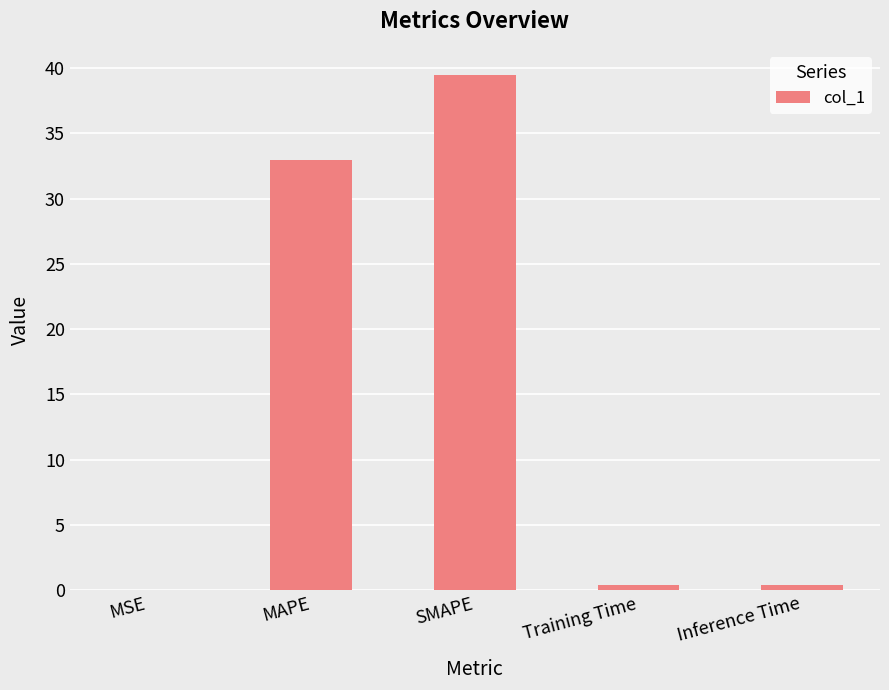

The chart shows a value of 0.4 at Training Time. True or false?

True